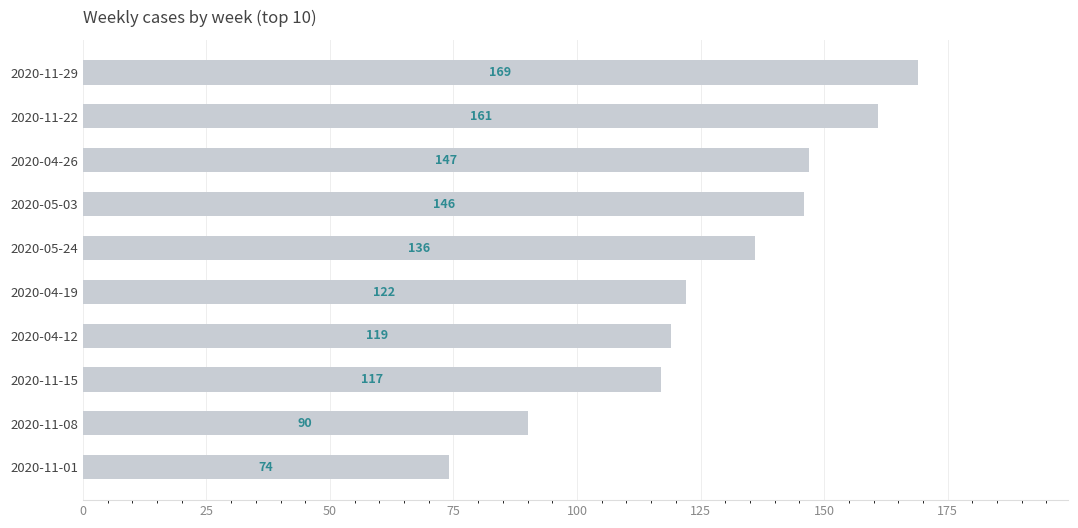

Reading top to bottom, what are all the values shown in this chart?

2020-11-29=169	2020-11-22=161	2020-04-26=147	2020-05-03=146	2020-05-24=136	2020-04-19=122	2020-04-12=119	2020-11-15=117	2020-11-08=90	2020-11-01=74